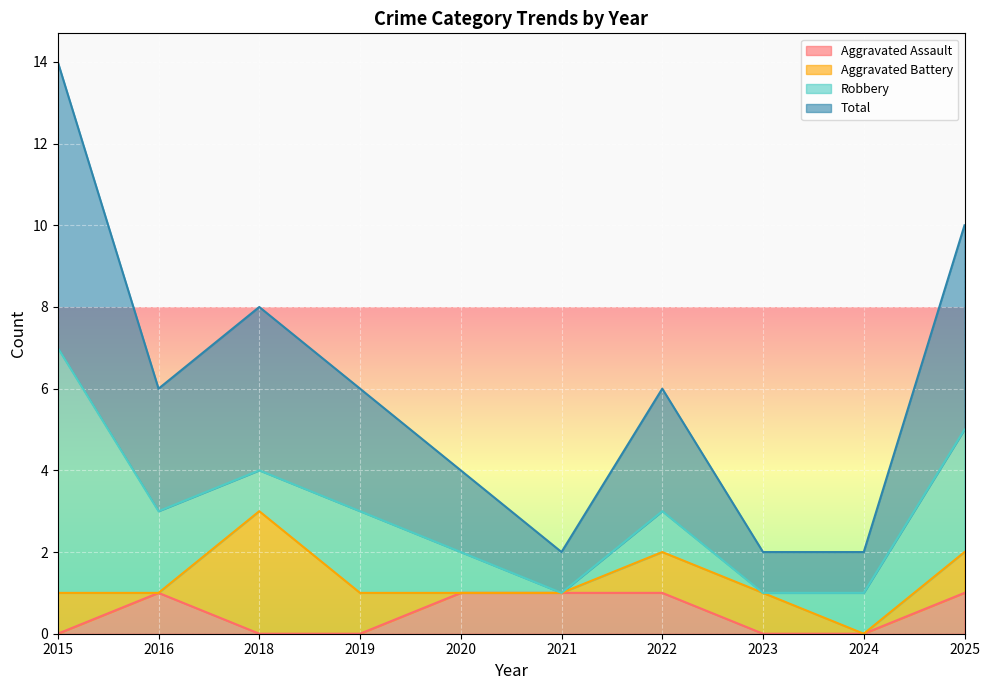

At which category does the chart reach its peak across all series?

2015